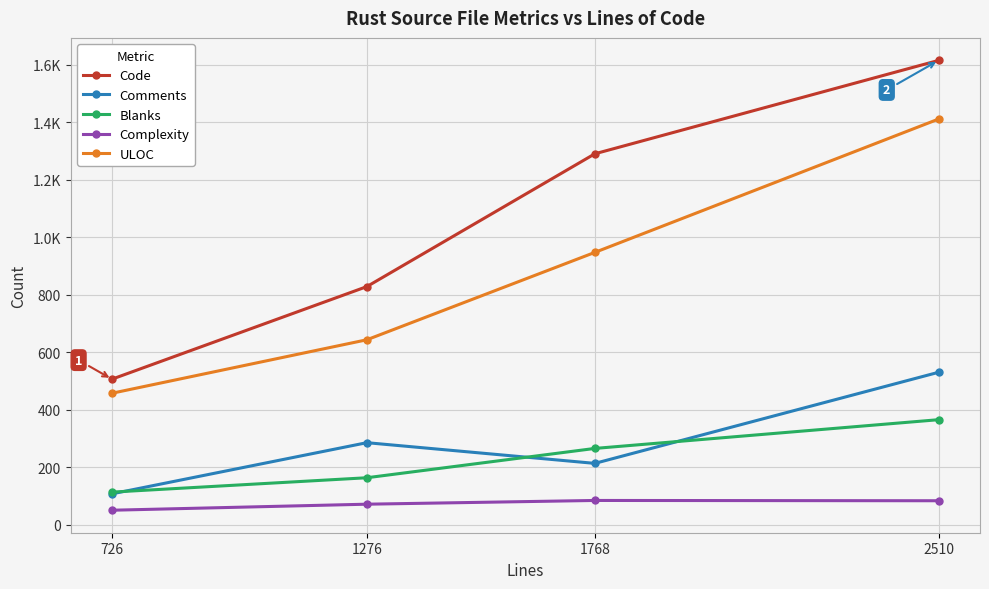

Between 1276 and 1768, which is larger?

1768